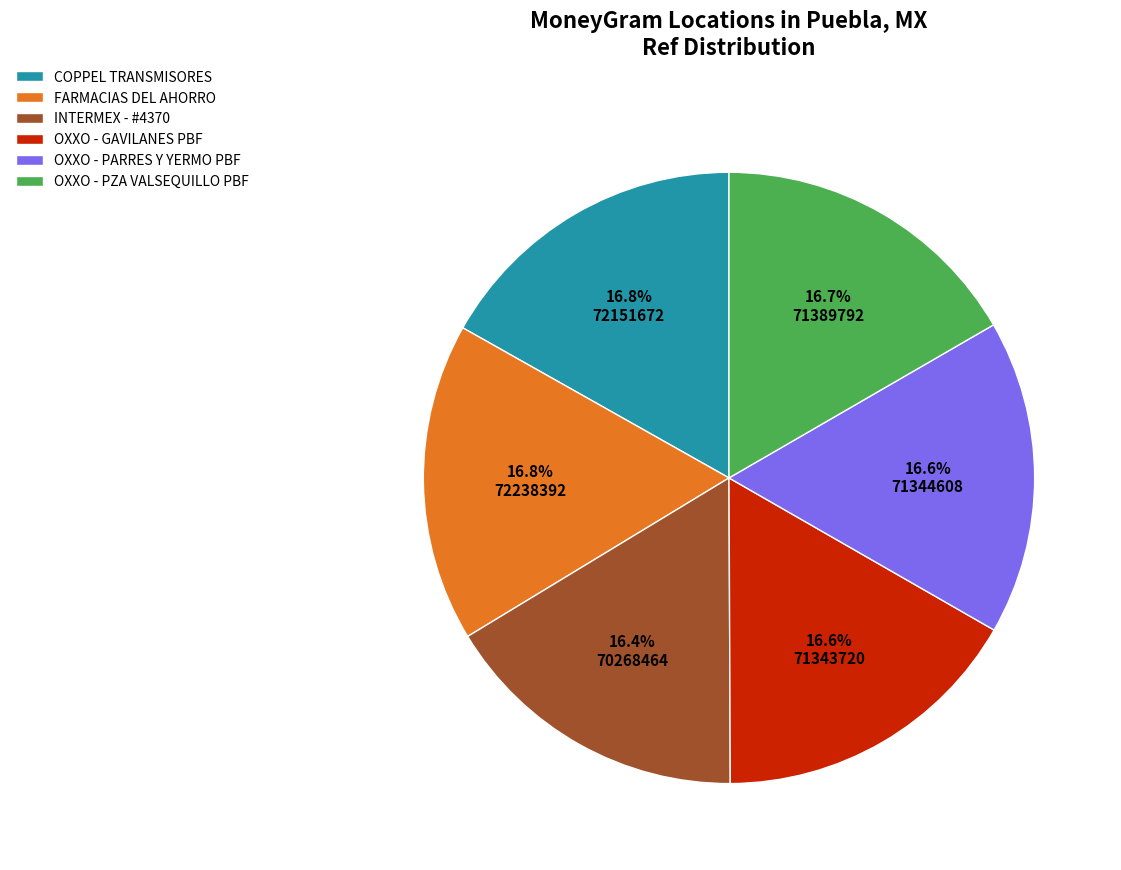

The FARMACIAS DEL AHORRO slice represents 17% of the pie. True or false?

True